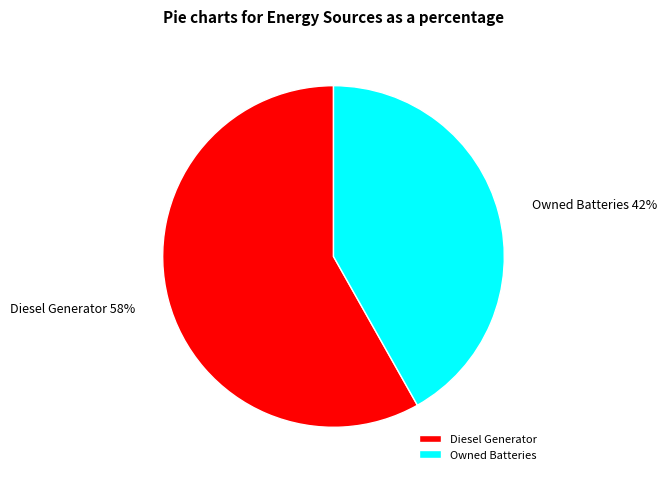

Is the sum of Owned Batteries and Diesel Generator greater than half?

Yes